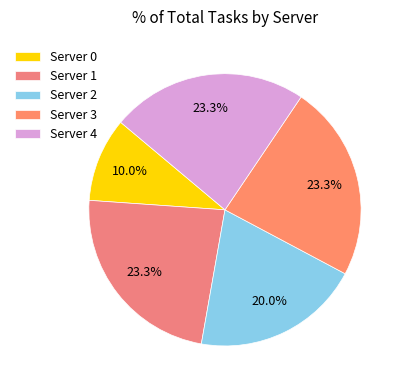

What is the largest slice in the pie chart?

Server 1